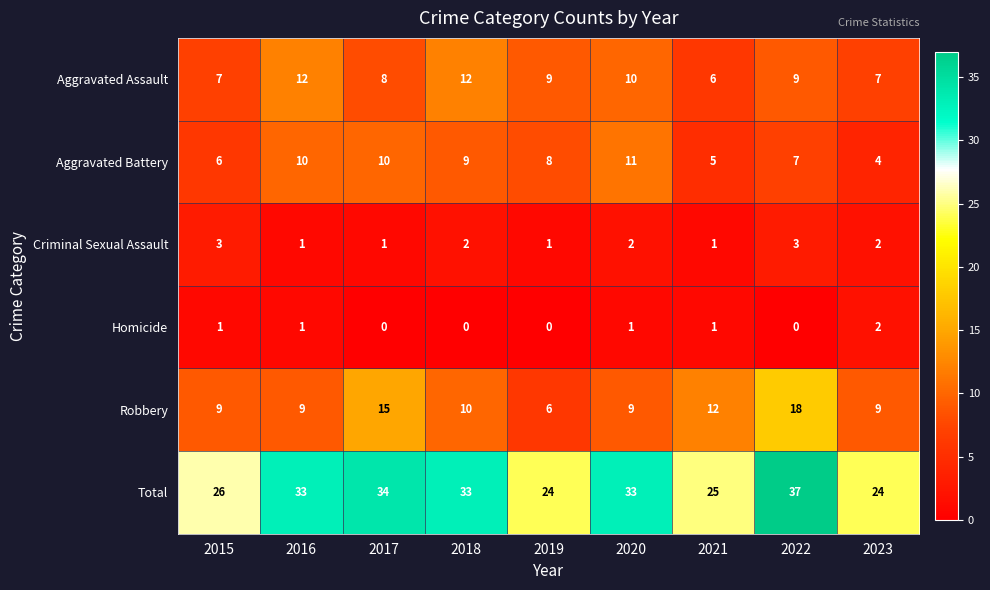

At which label does Robbery reach its minimum?

2019